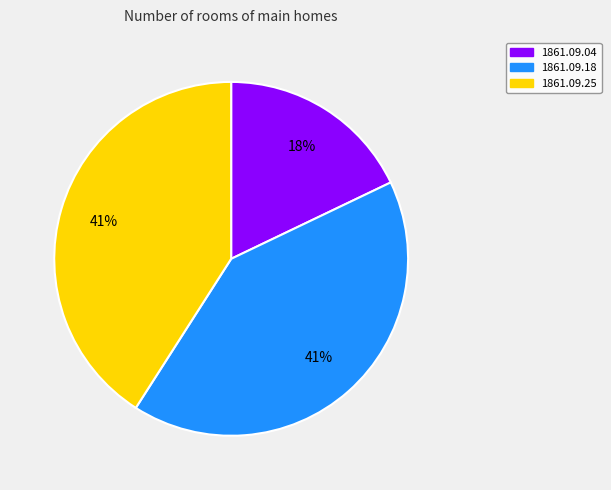

What percentage is the 1861.09.25 slice, to the nearest percent?

41%